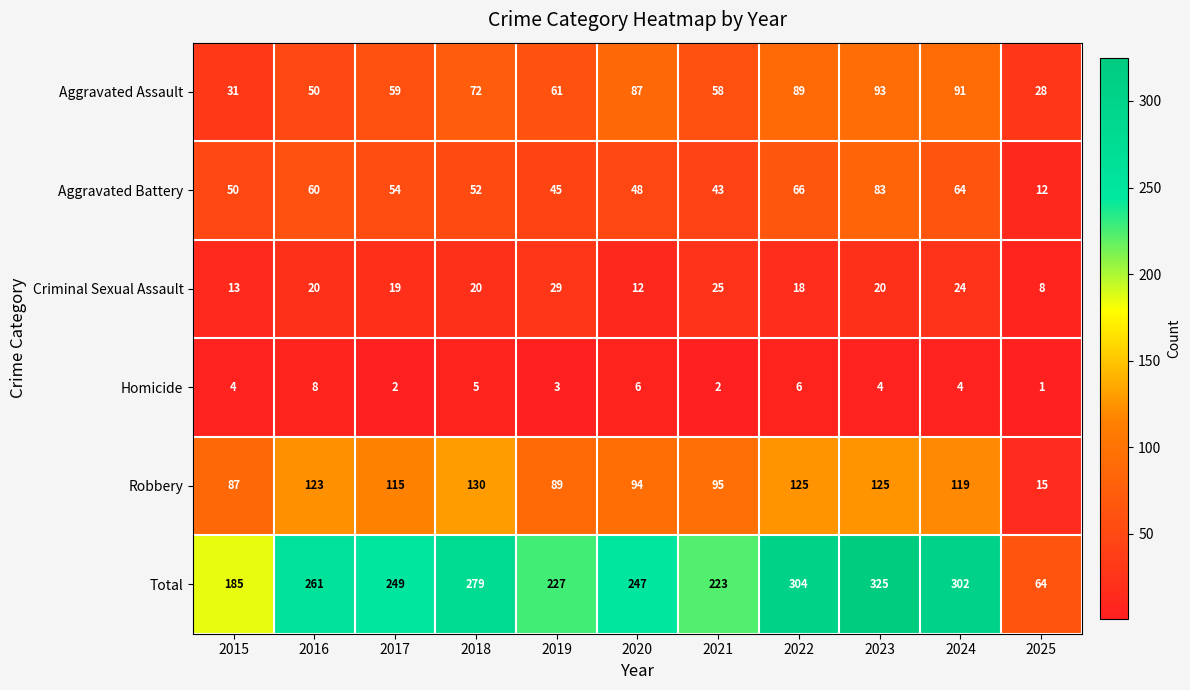

What is the spread (max minus min) of values at 2024?

298